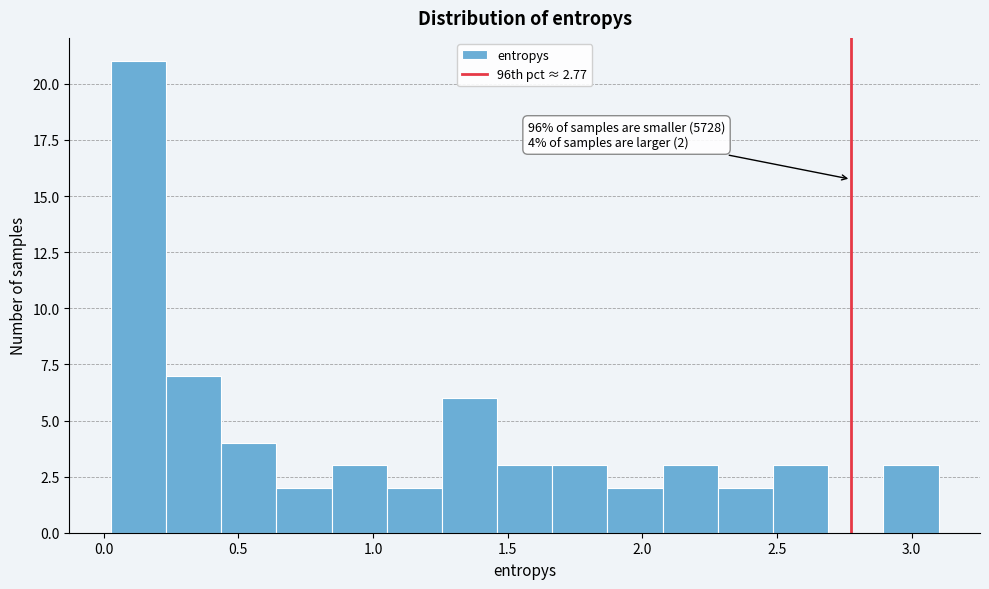

Over which range of the x-axis is the bar tallest?

0.05 to 0.25